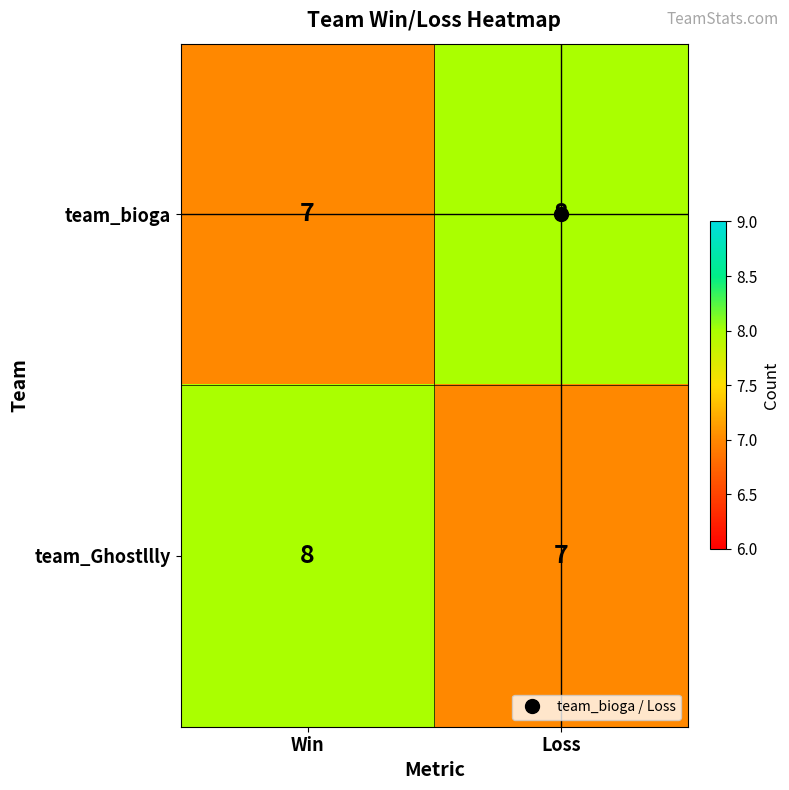

The team_bioga series shows 8 at Loss. True or false?

True